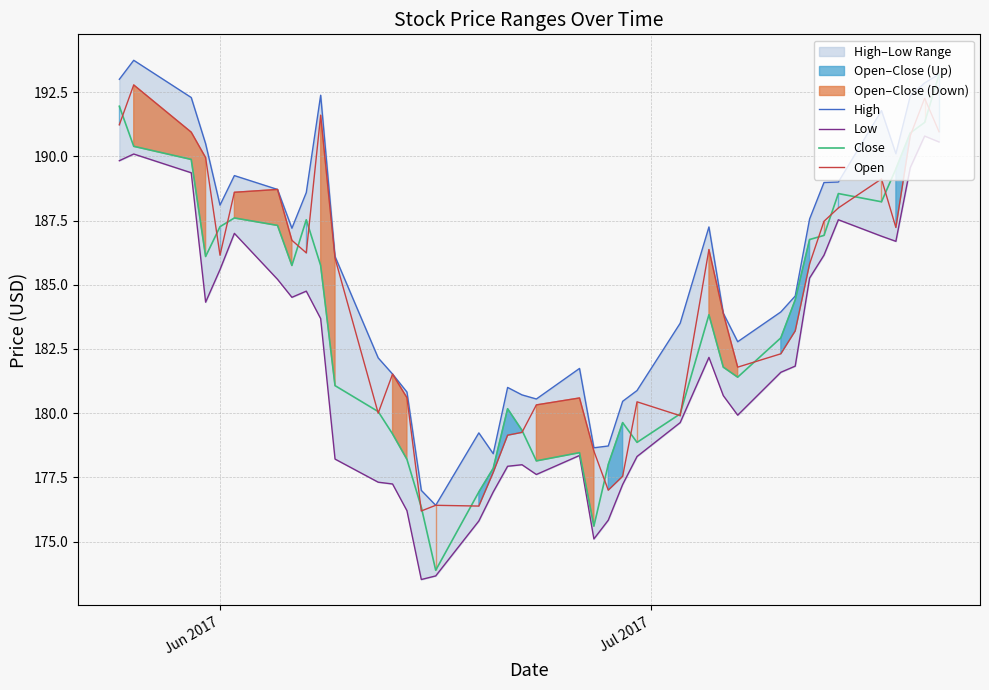

At how many categories does at least one series exceed 175?

40